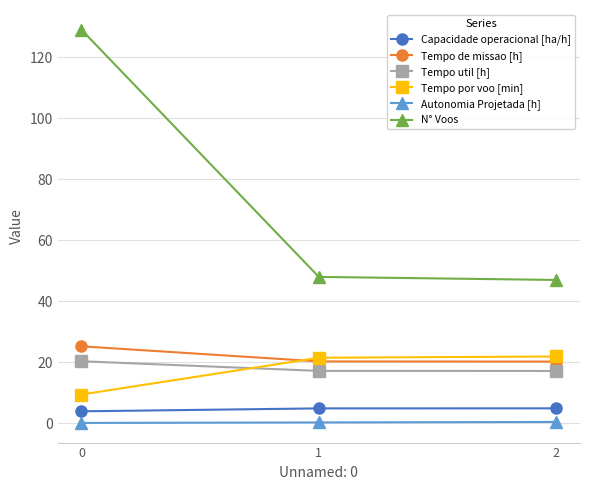

What is the smallest value displayed?

0.2